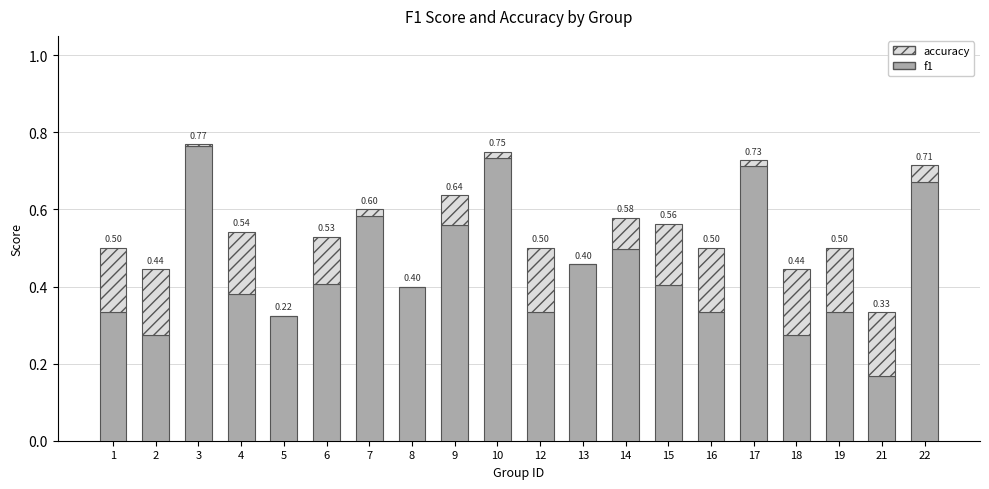

What is the sum of all f1 values?

8.9